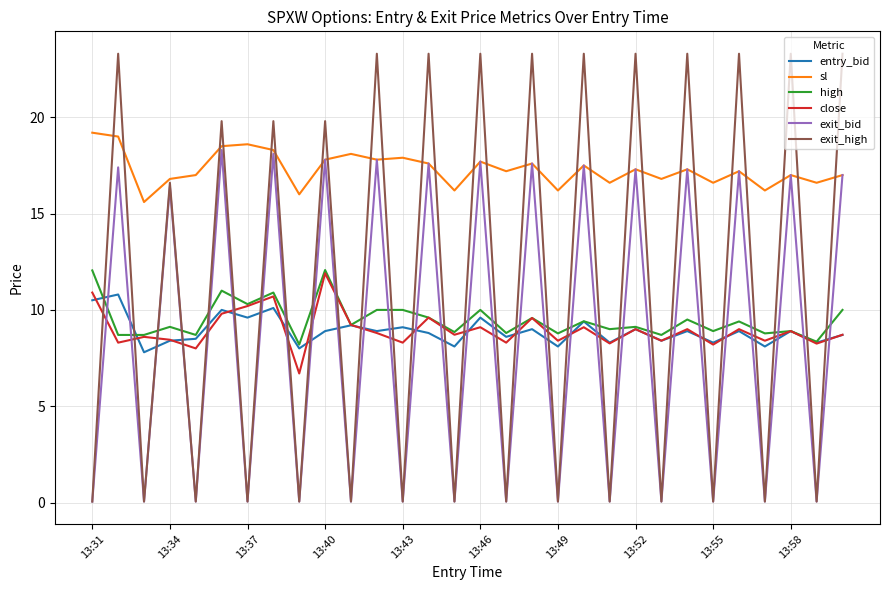

How many lines are shown in the chart?

6